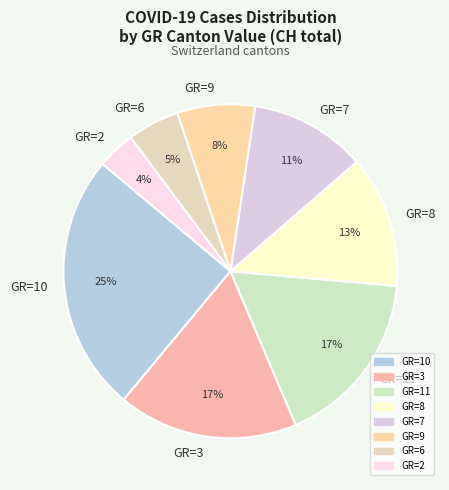

To the nearest percent, what is the average slice percentage?

12%